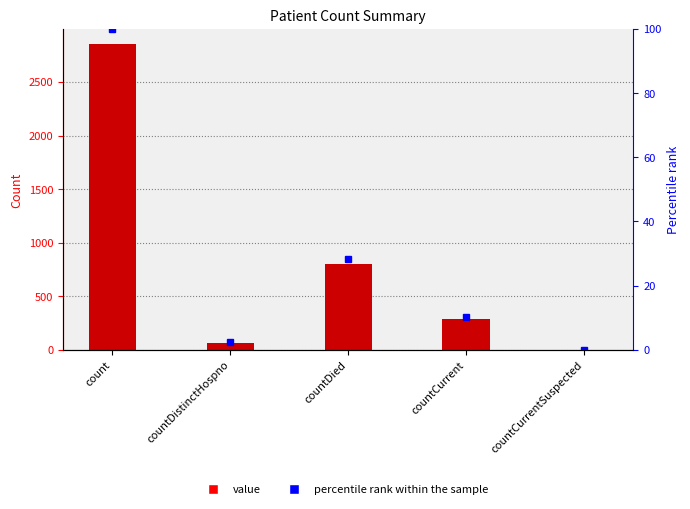

Is it true that percentile rank equals 28.3 at countDied?

True